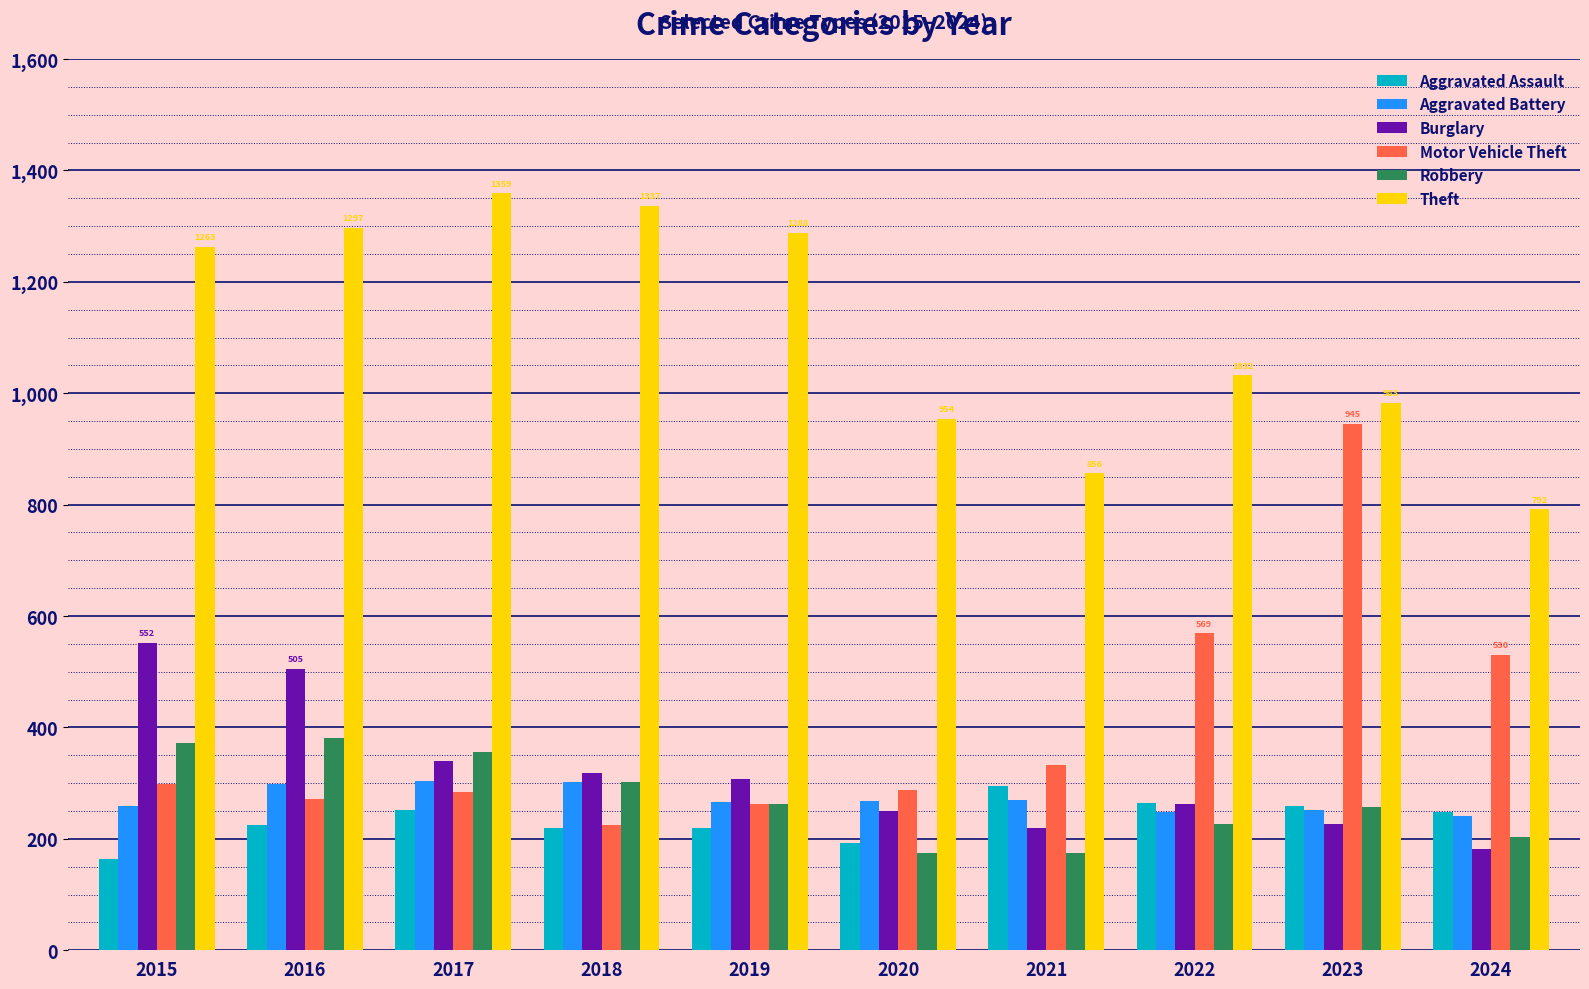

What is the minimum value shown in the chart?

164